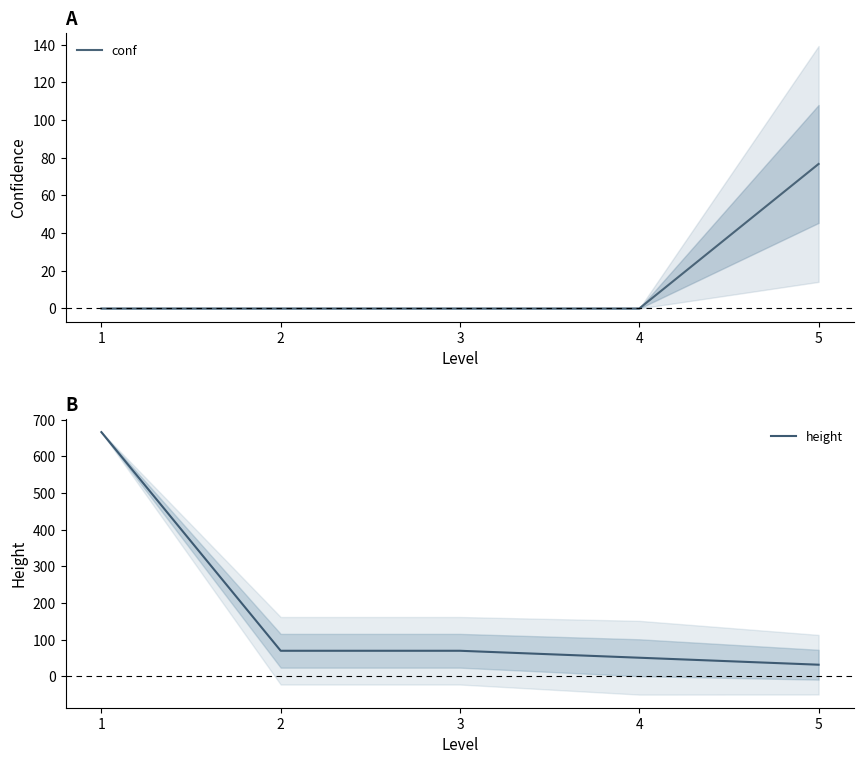

Reading right to left, transcribe all the data shown in this chart.

conf: 5=76.7	4=0.0	3=0.0	2=0.0	1=0.0
height: 5=31.8	4=50.9	3=69.8	2=69.8	1=666.0